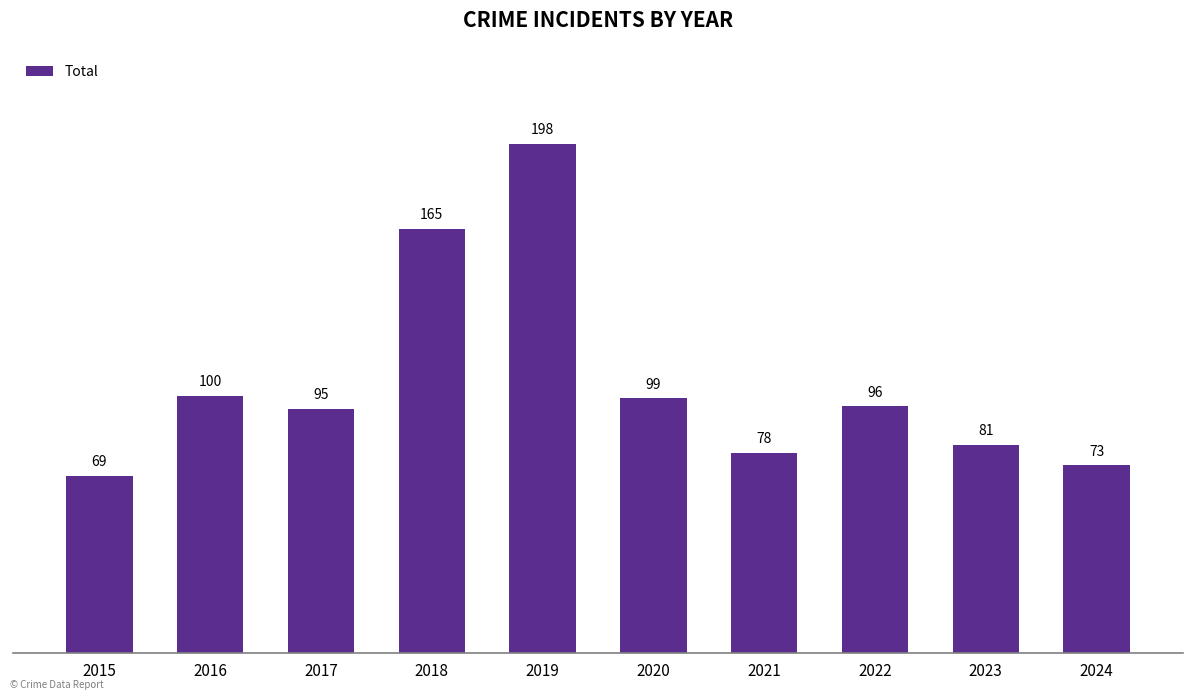

Is it true that the value at 2023 is 145?

False